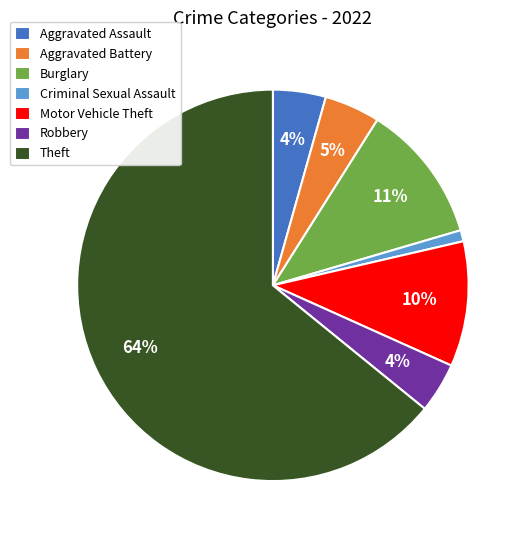

The Theft slice represents 54% of the pie. True or false?

False